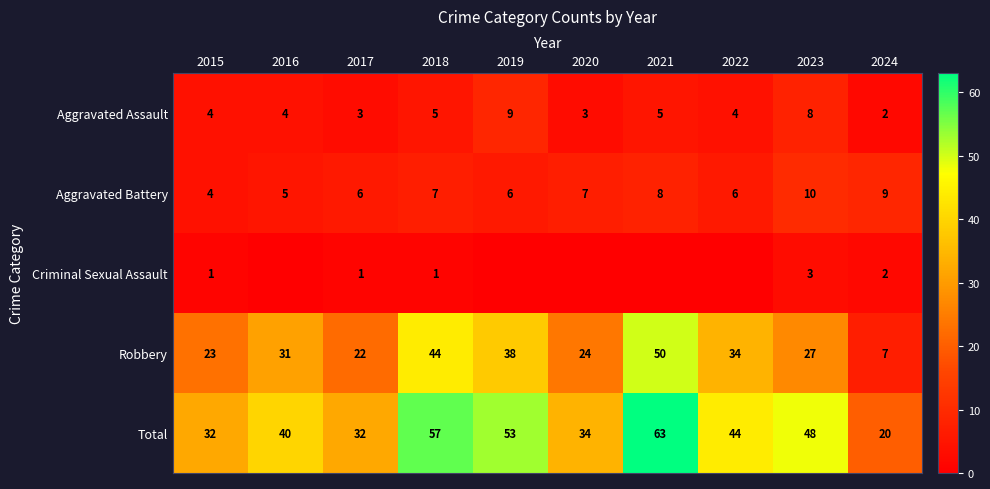

How many values in the Total series are below 44?

5